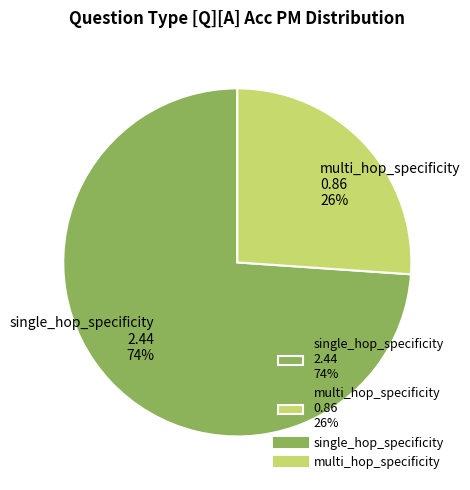

Which category has the biggest portion of the pie?

single_hop_specificity 2.44 74%